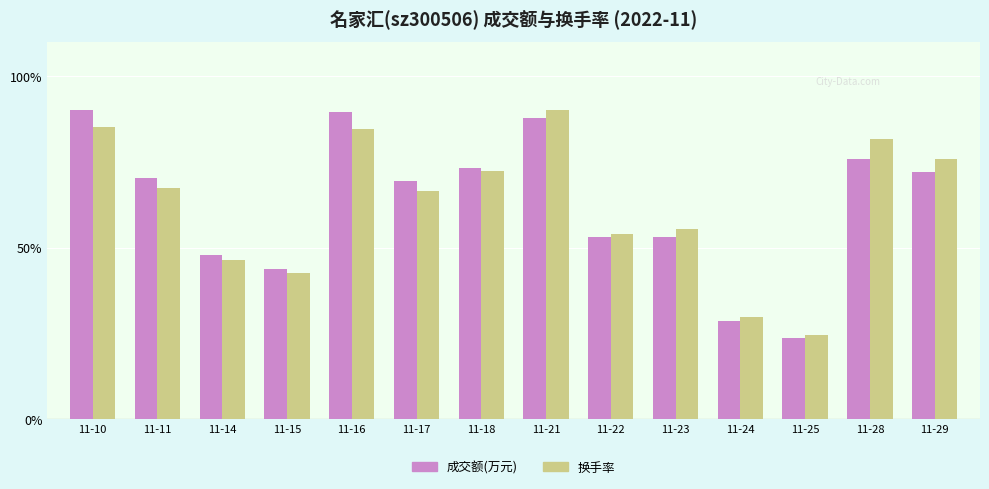

What is the total value across all series at 11-18?

145.6